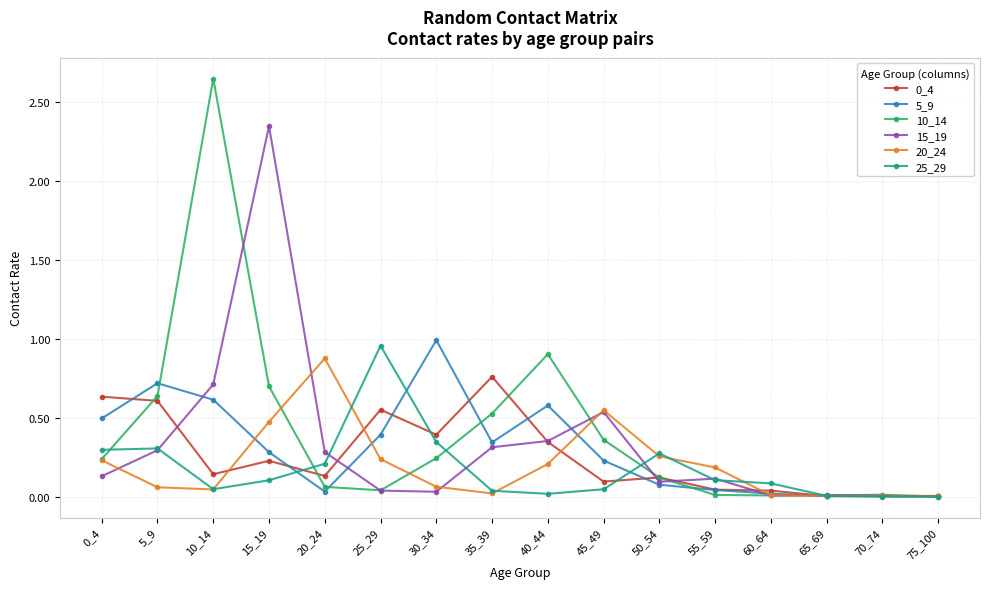

Which series has the largest range (max minus min)?

10_14